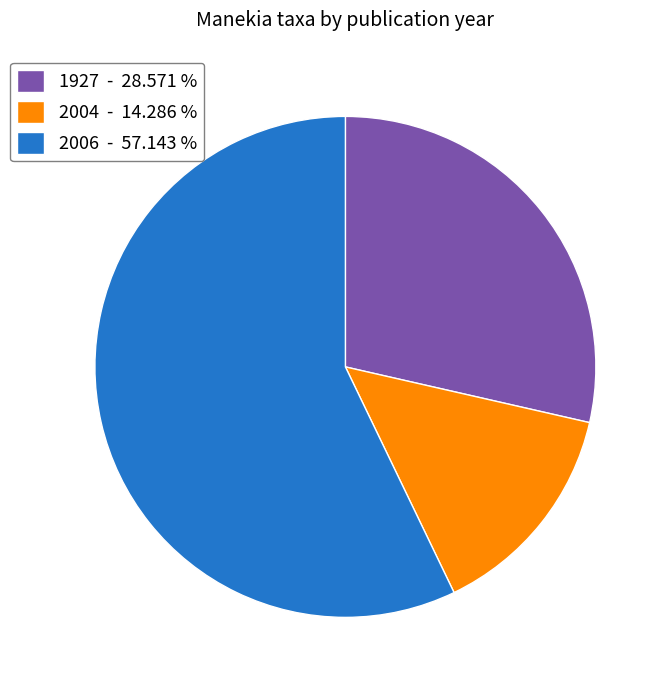

Which has a higher value, 2004 - 14.286 % or 1927 - 28.571 %?

1927 - 28.571 %